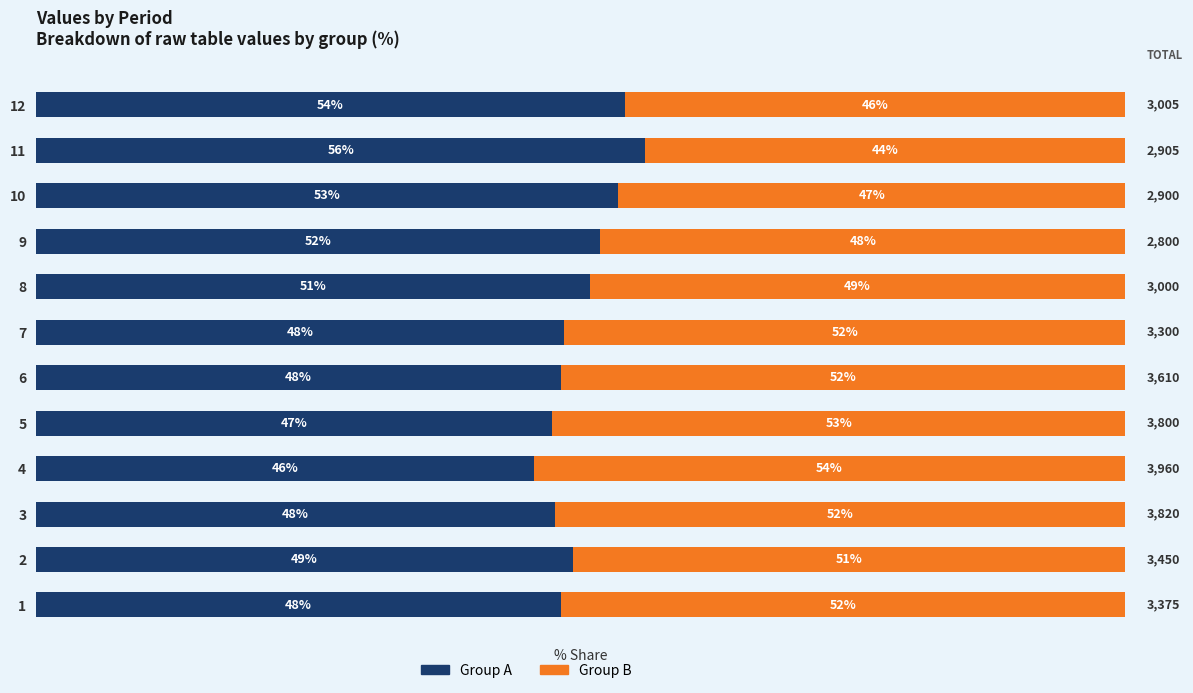

What are all the series names shown in the legend?

Group A, Group B